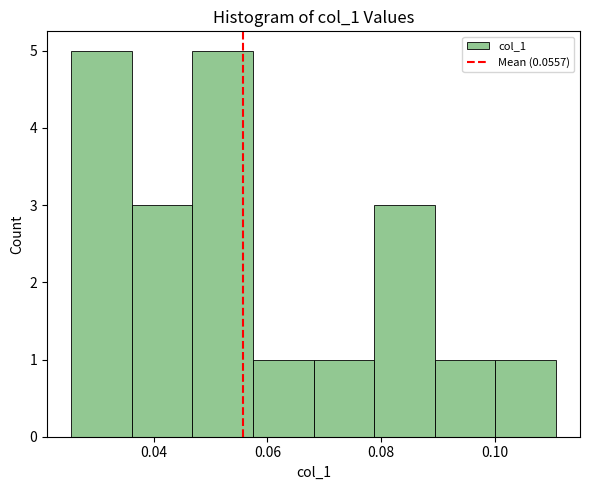

Reading left to right, transcribe this chart: for each bar, give the range it covers on the x-axis and its height. Neither the bar edges nor the heights are printed on the chart, so give them approximately, as read against the axes.

0.026 to 0.036: 5
0.036 to 0.046: 3
0.046 to 0.058: 5
0.058 to 0.068: 1
0.068 to 0.078: 1
0.078 to 0.090: 3
0.090 to 0.100: 1
0.100 to 0.110: 1